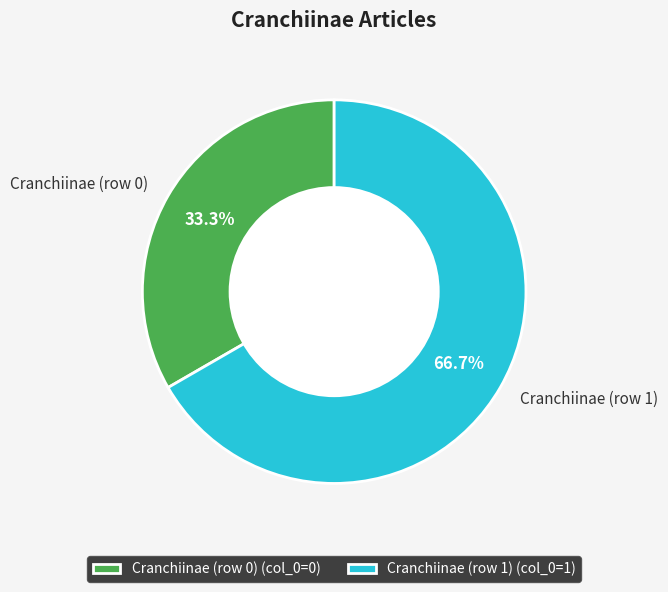

Count the number of slices in the pie.

2